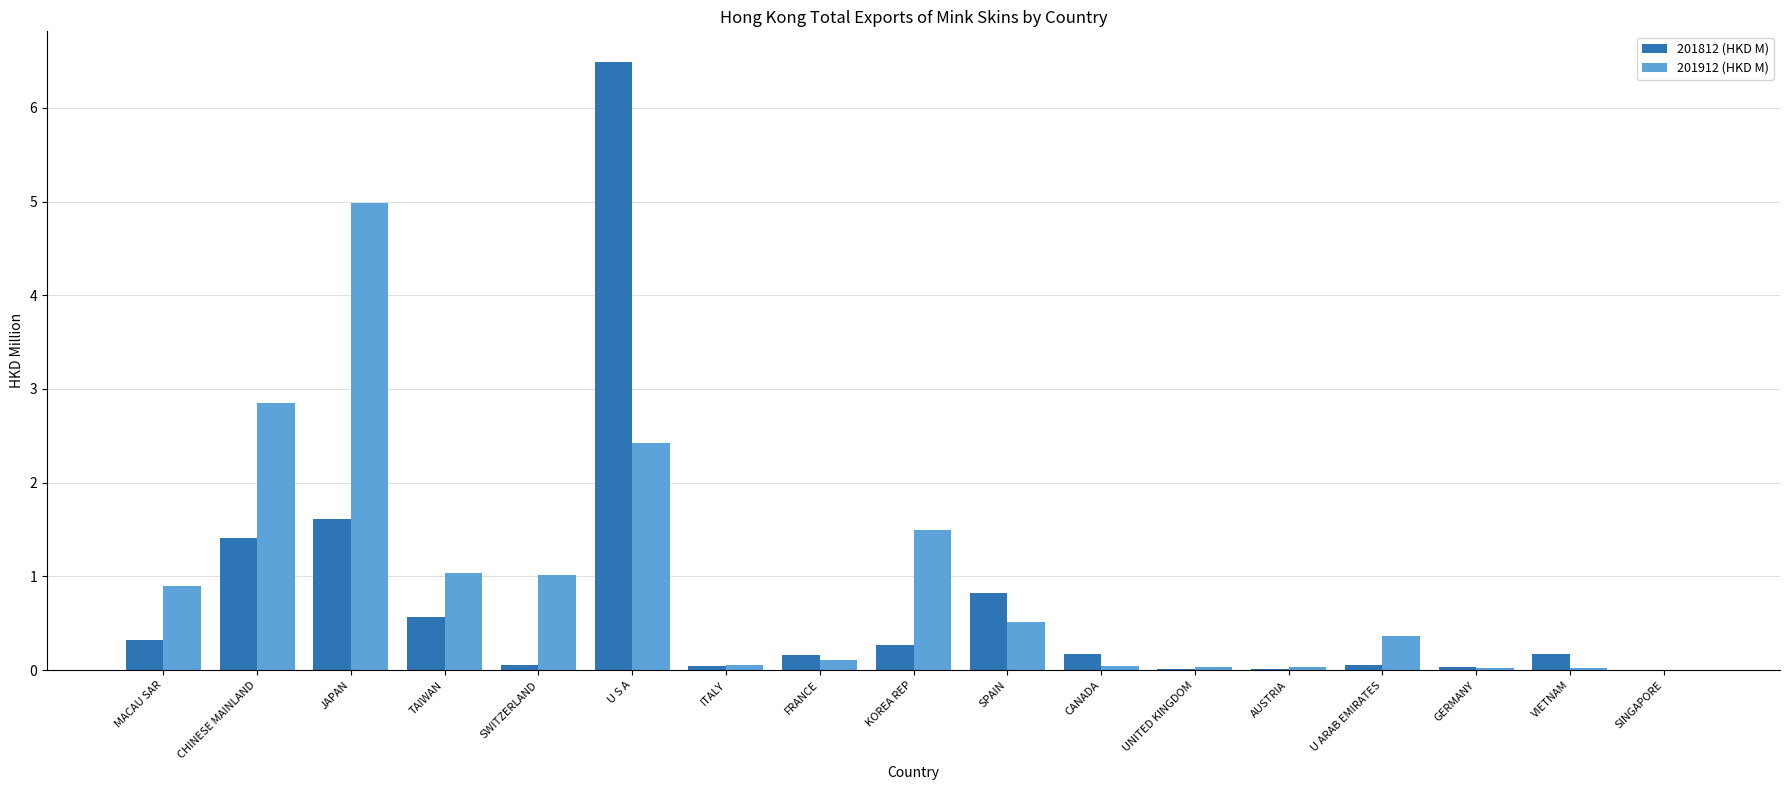

At which label does 201812 (HKD M) reach its peak?

U S A